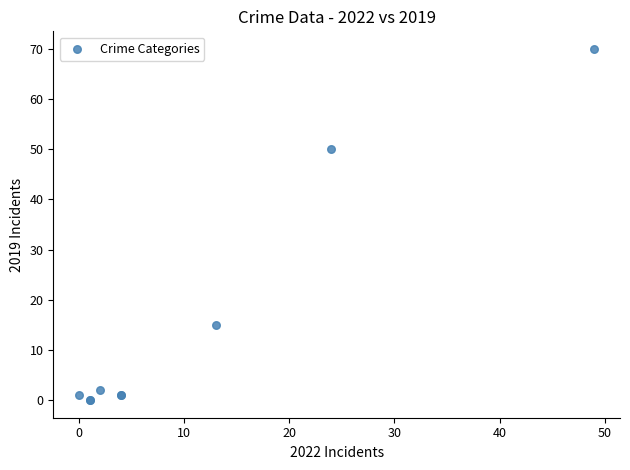

What Y value in the scatter plot is closest to 35?

50